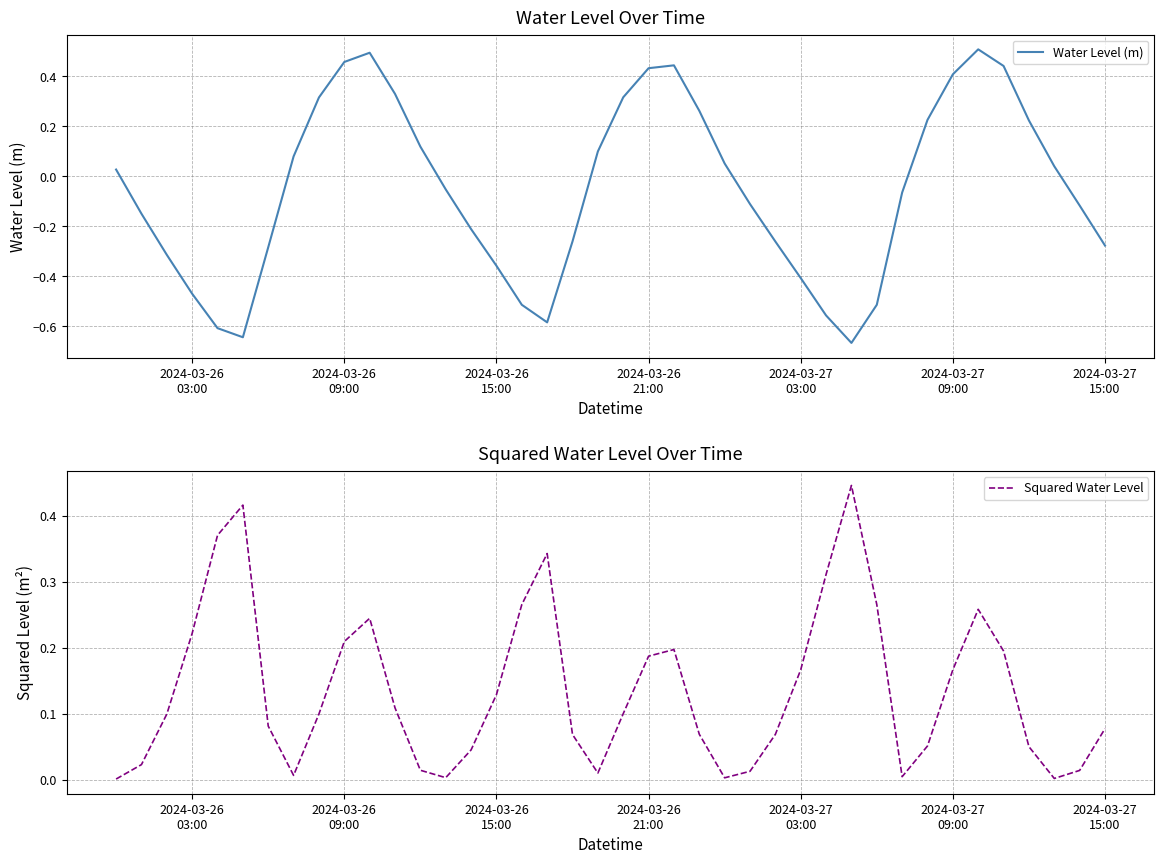

How many interior local peaks does the Water Level (m) series have?

3